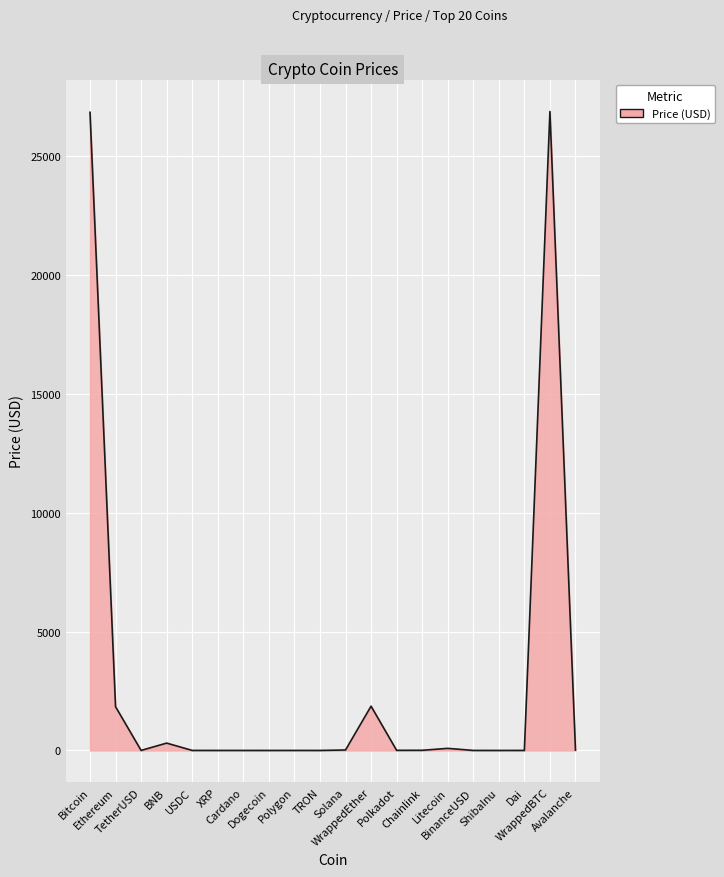

At which category does the data reach its first local peak?

BNB